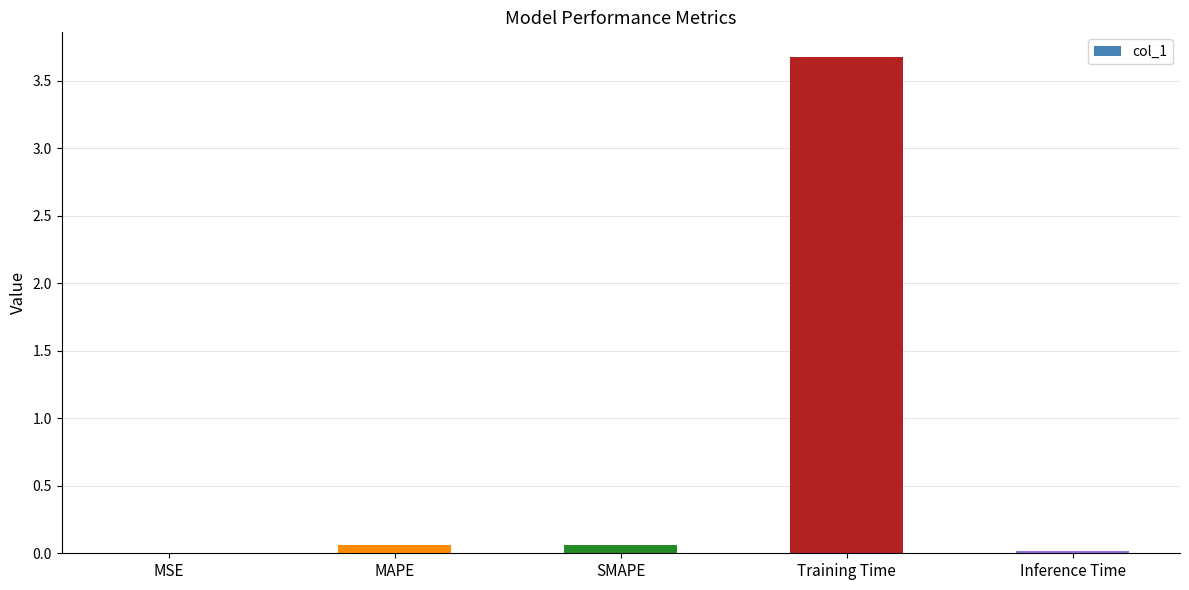

Which category has the highest value across all series?

Training Time